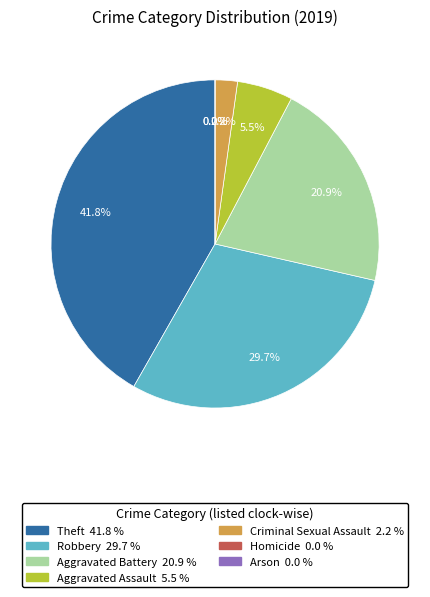

How many segments does this pie chart have?

7